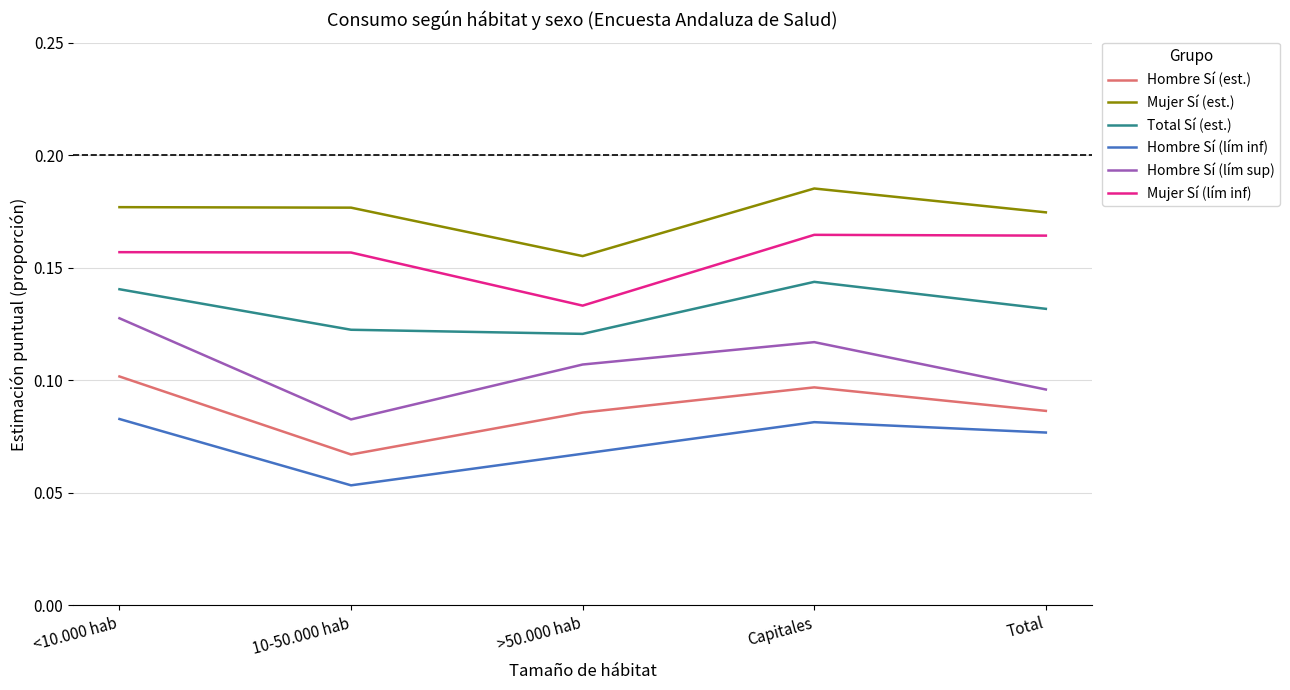

Where is Hombre Sí (lím sup) nearest to the value 0?

10-50.000 hab